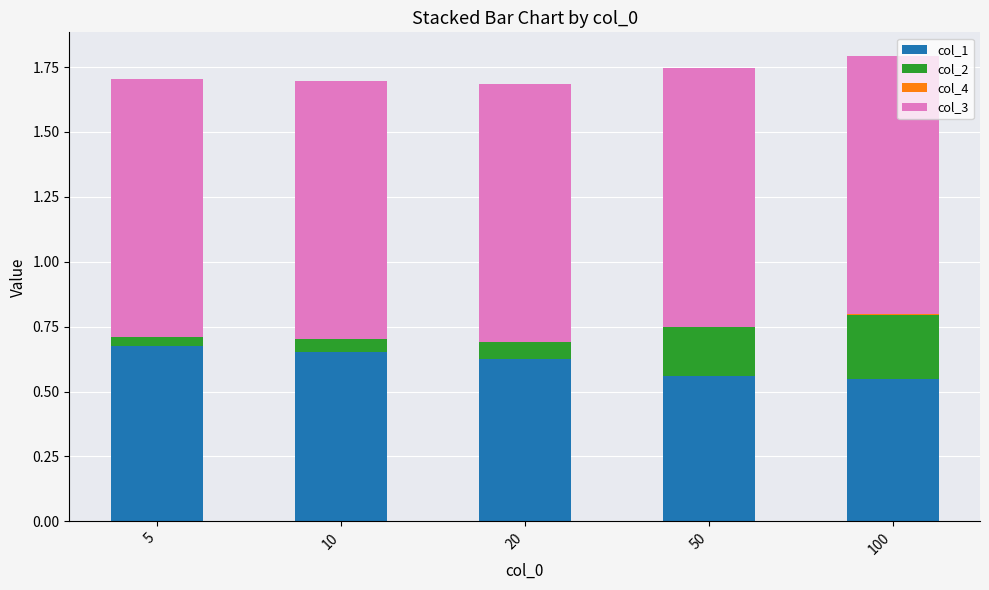

How many distinct data groups are displayed?

4